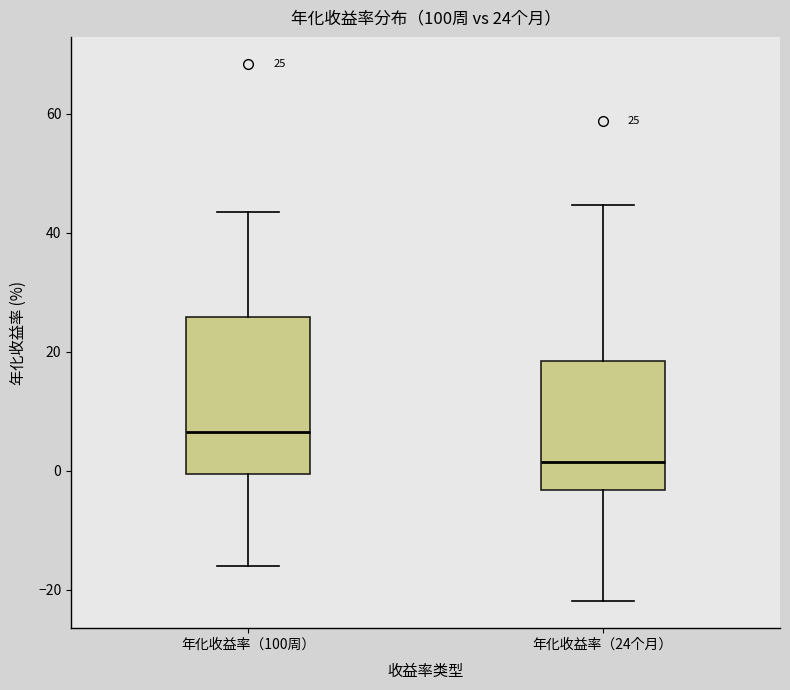

Which box's median line is the lowest?

年化收益率（24个月）